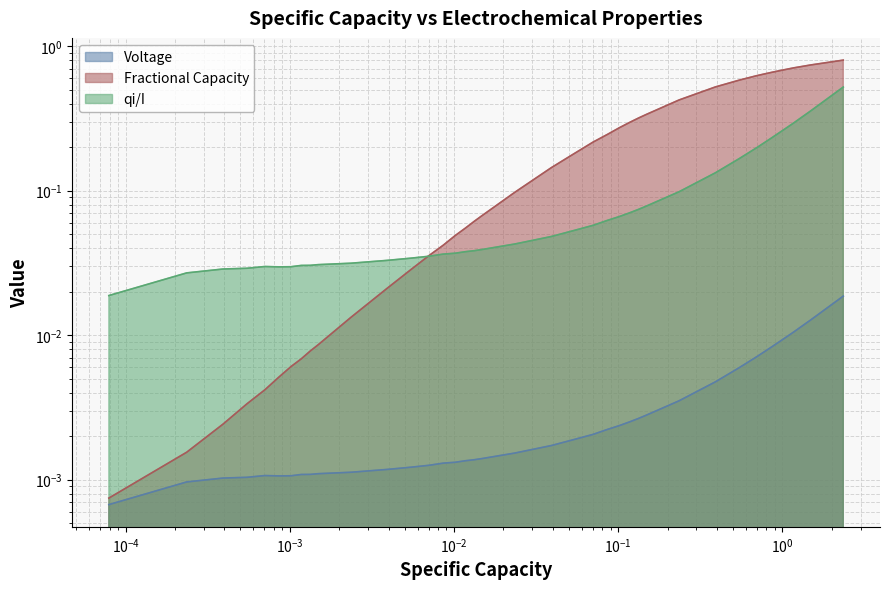

The value of Fractional Capacity at 27 is 0.2. True or false?

False